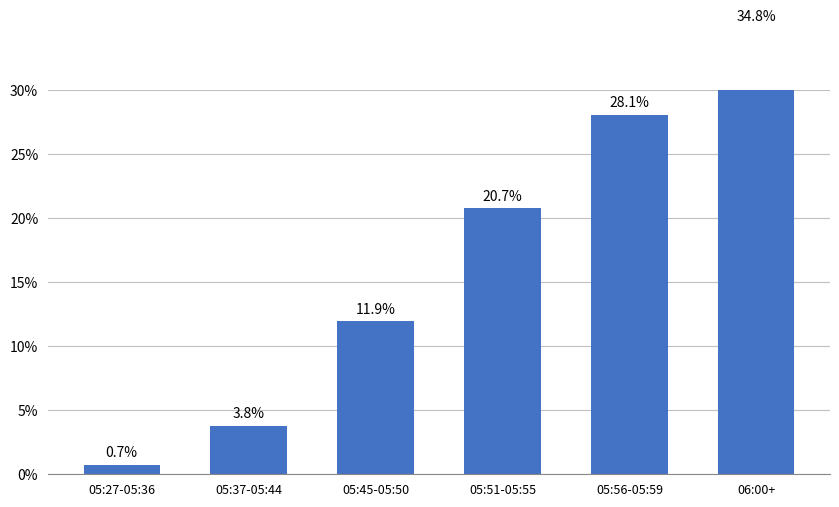

Read the value at 05:51-05:55.

20.7